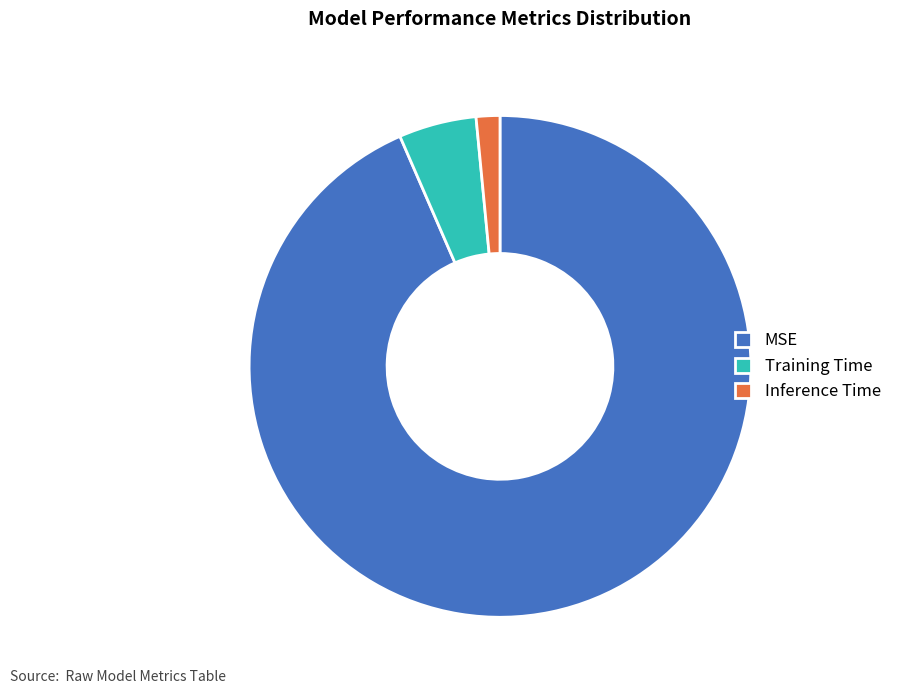

Between Training Time and Inference Time, which is larger?

Training Time